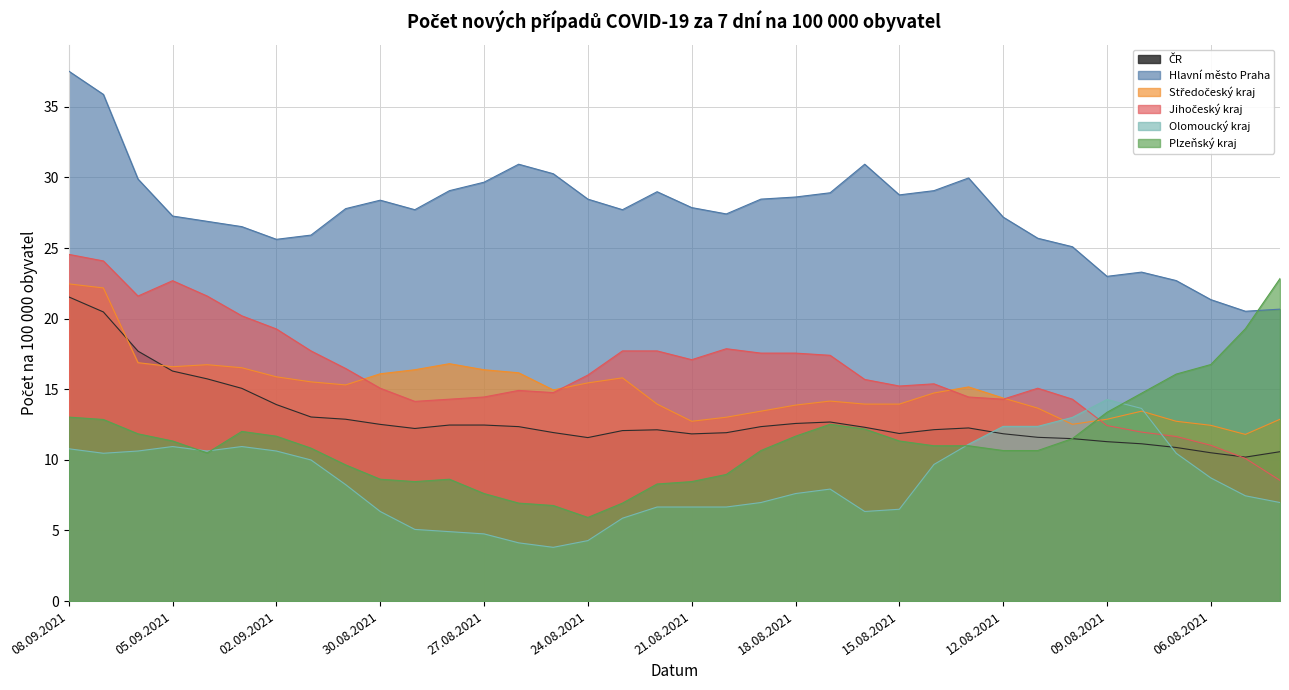

Is it true that ČR equals 12.4 at 26.08.2021?

True